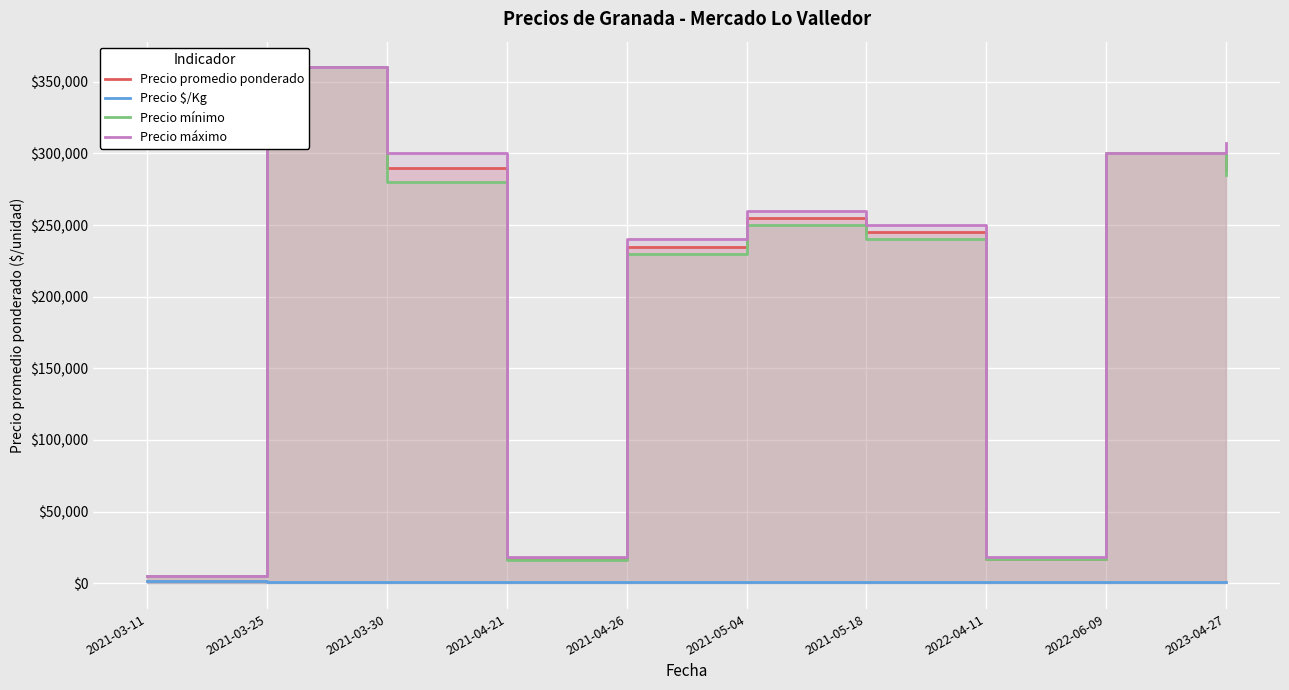

What is the approximate value of Precio promedio ponderado at 2021-04-21, to the nearest 100?

17000